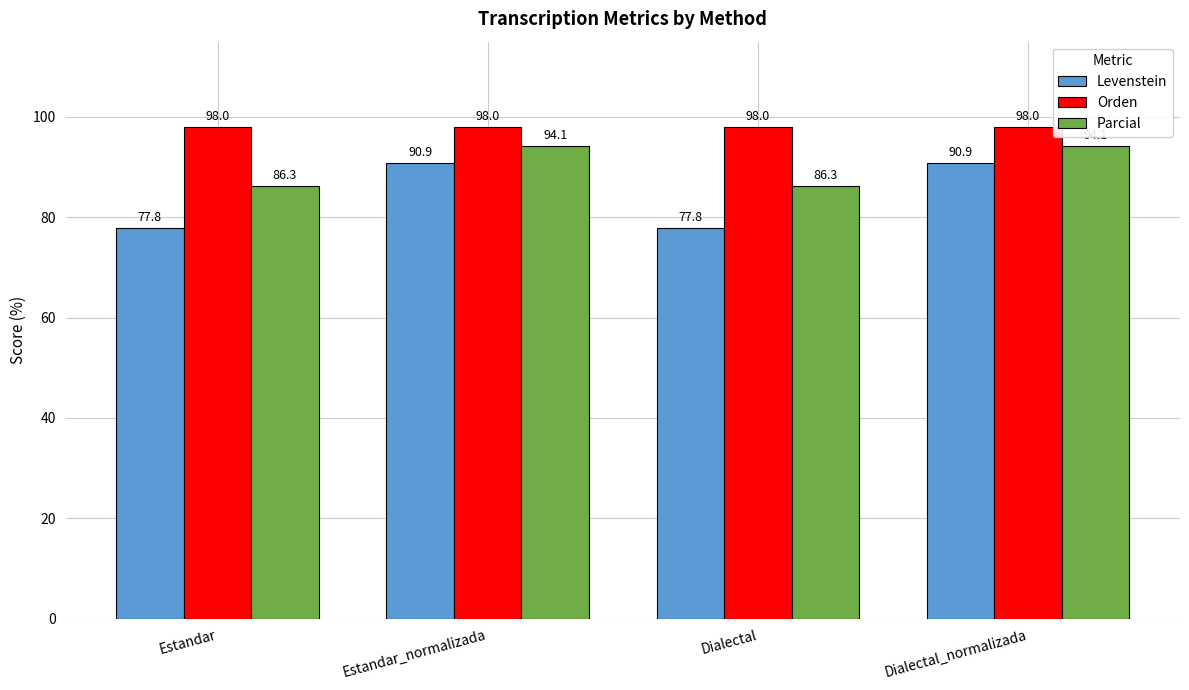

Which series has the largest total across all categories?

Orden